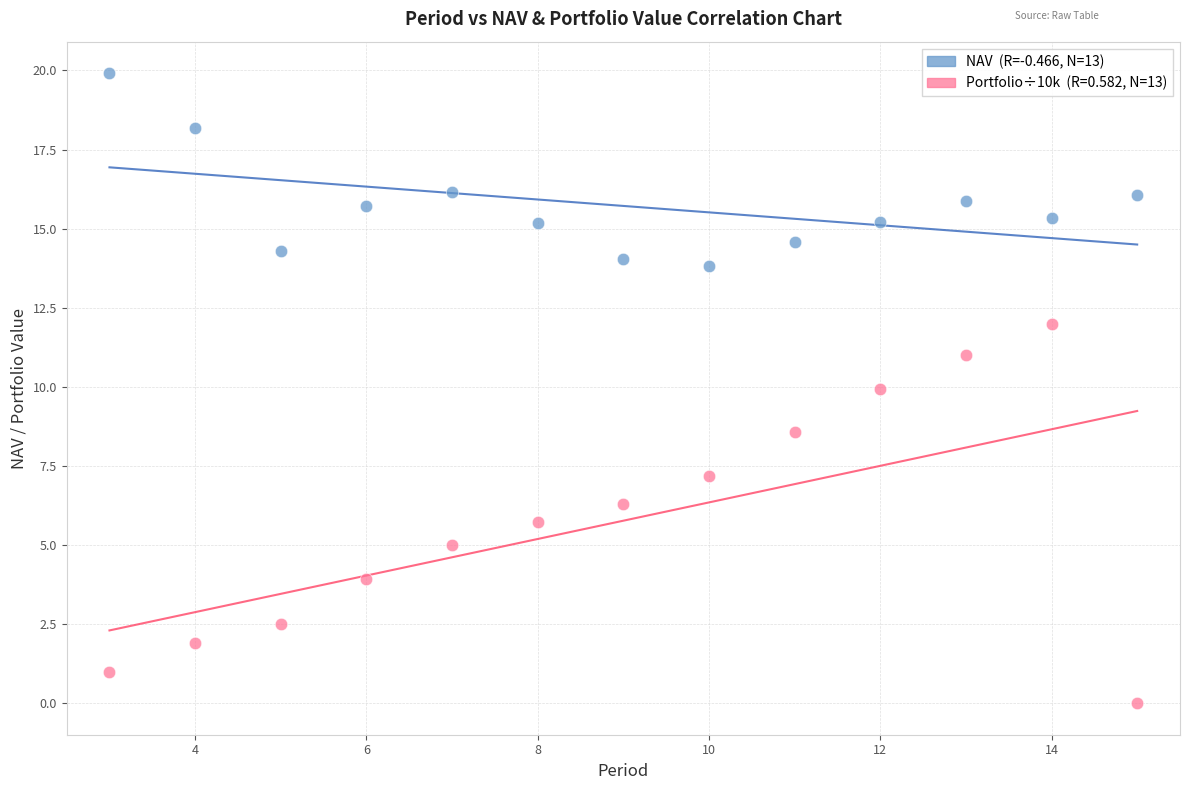

Across all series, what Y value is closest to 9?

8.6